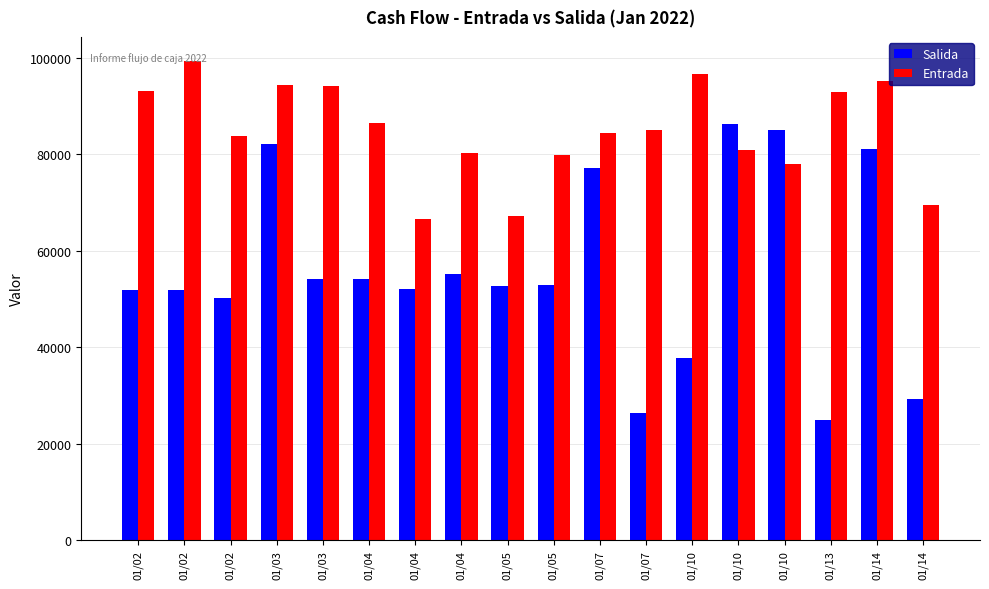

How many series are shown in this chart?

2